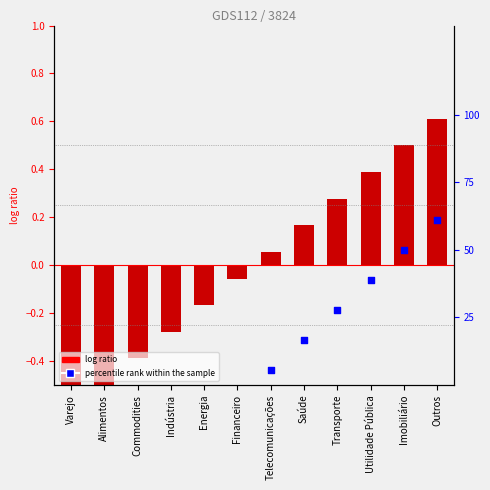

What are all the series names shown in the legend?

log ratio, percentile rank within the sample